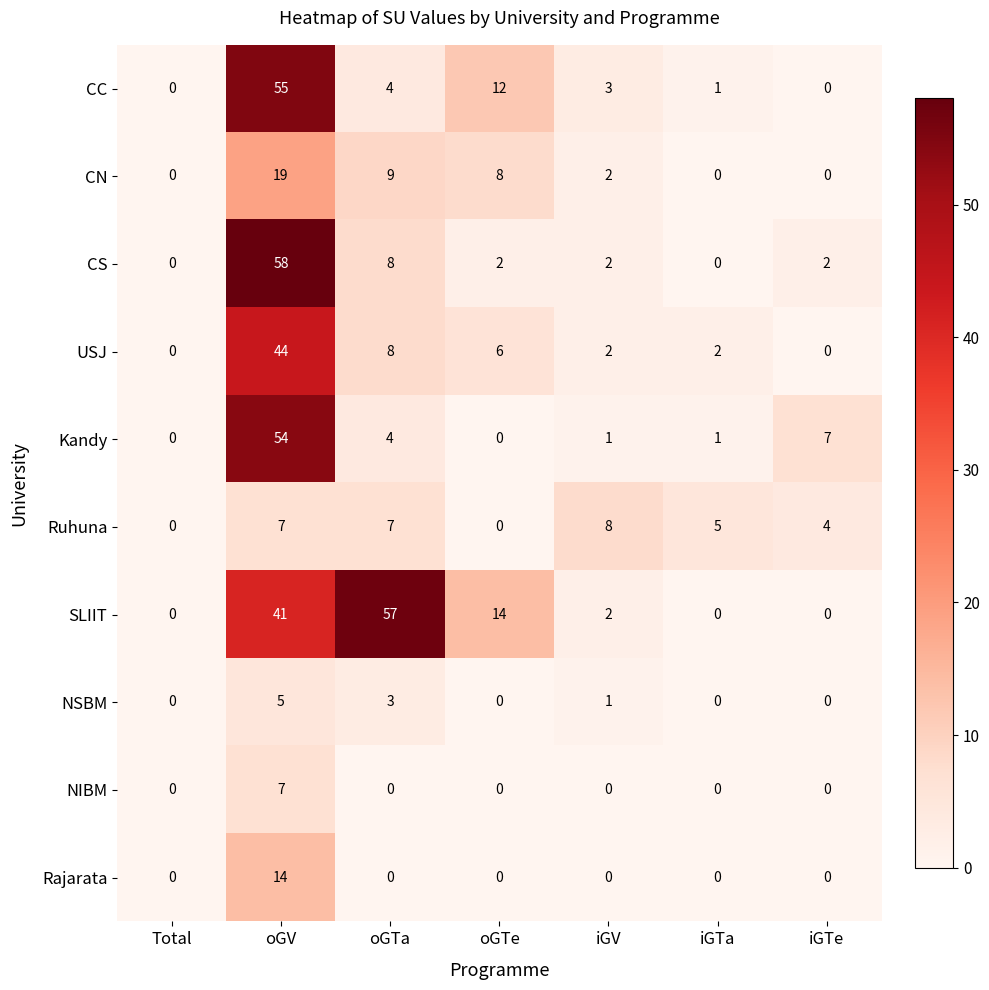

Where does the CC series first go above 3?

oGV